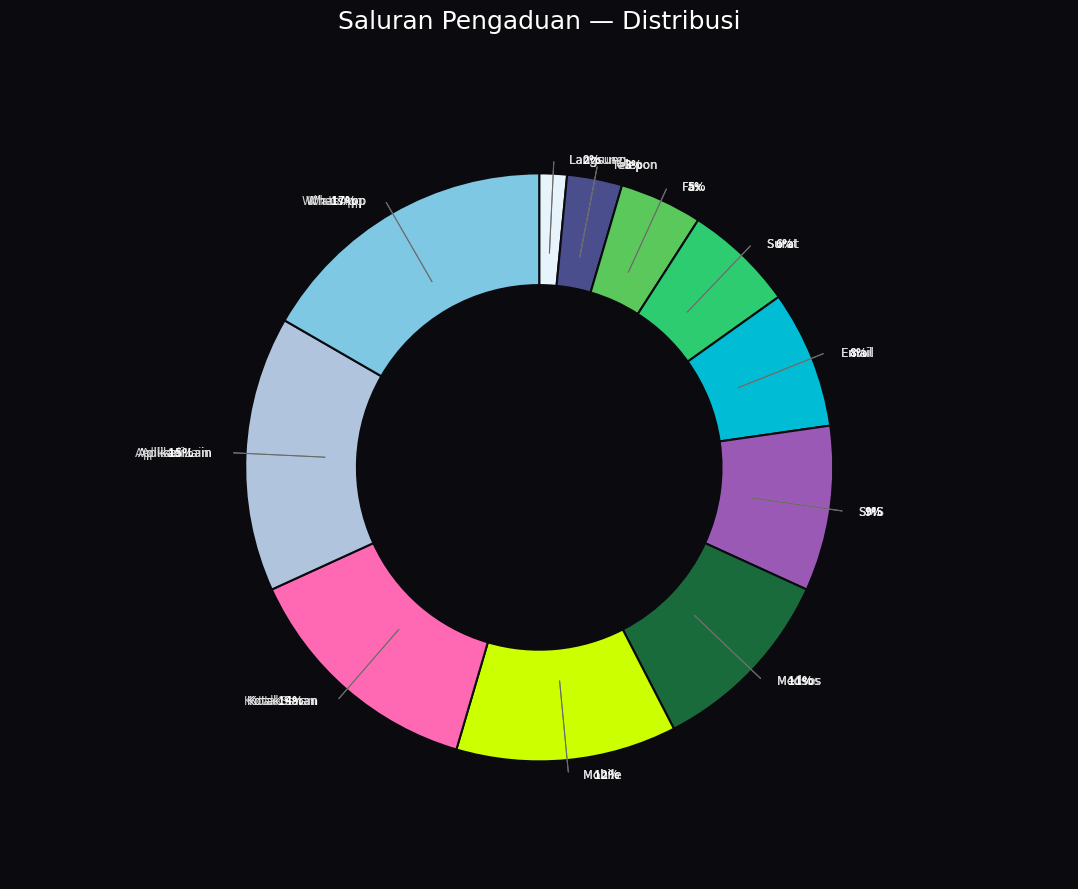

What percentage is the Kotak Saran slice, to the nearest percent?

14%